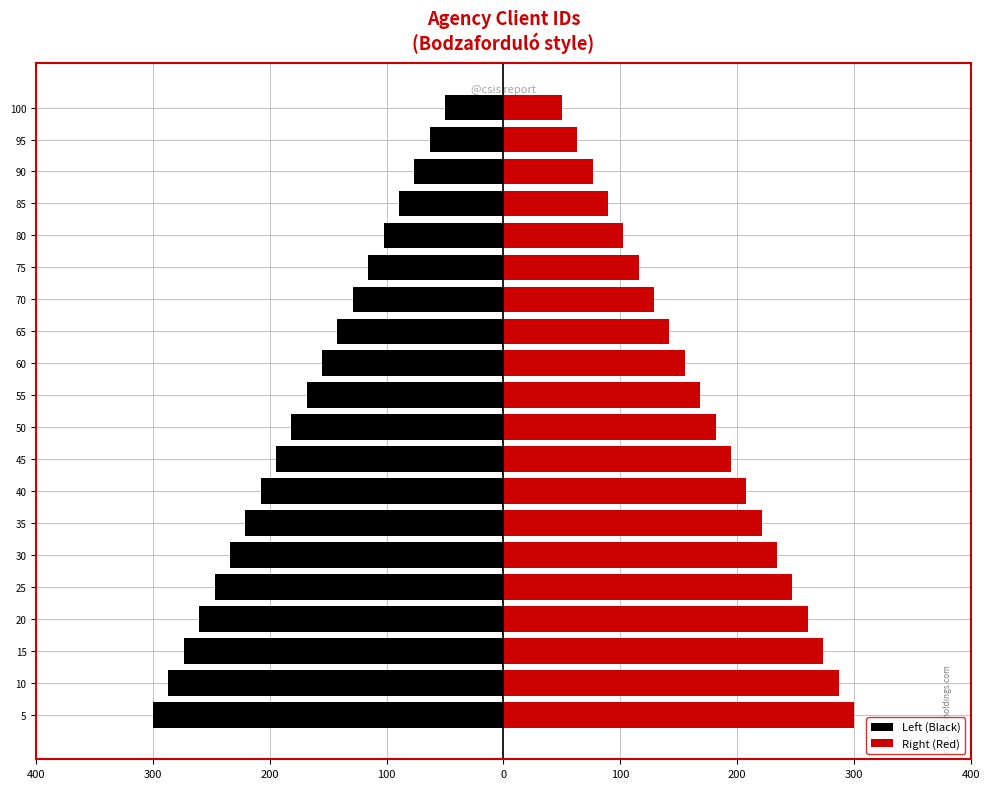

How many bars are there in each group?

2